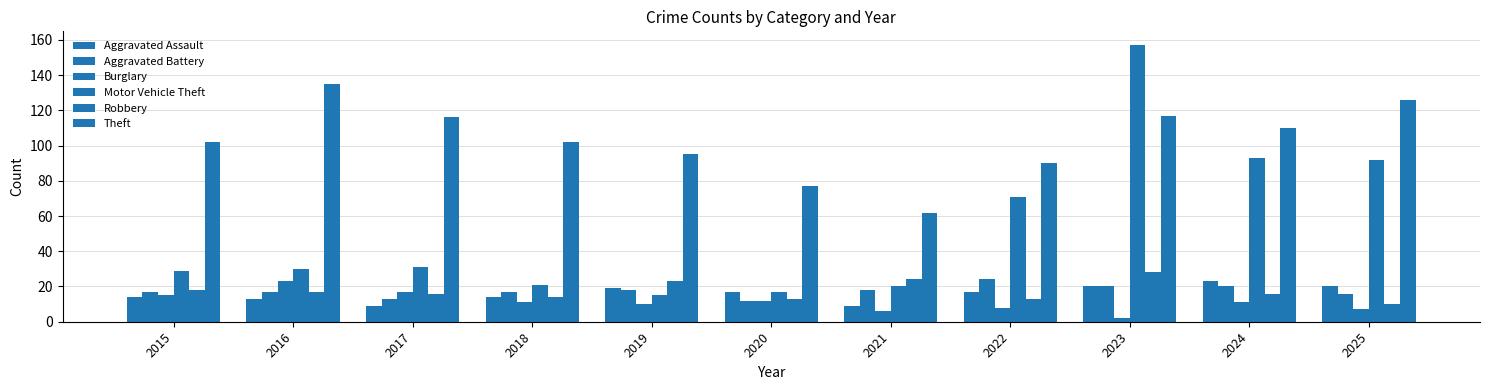

How many categories are shown in the chart?

11